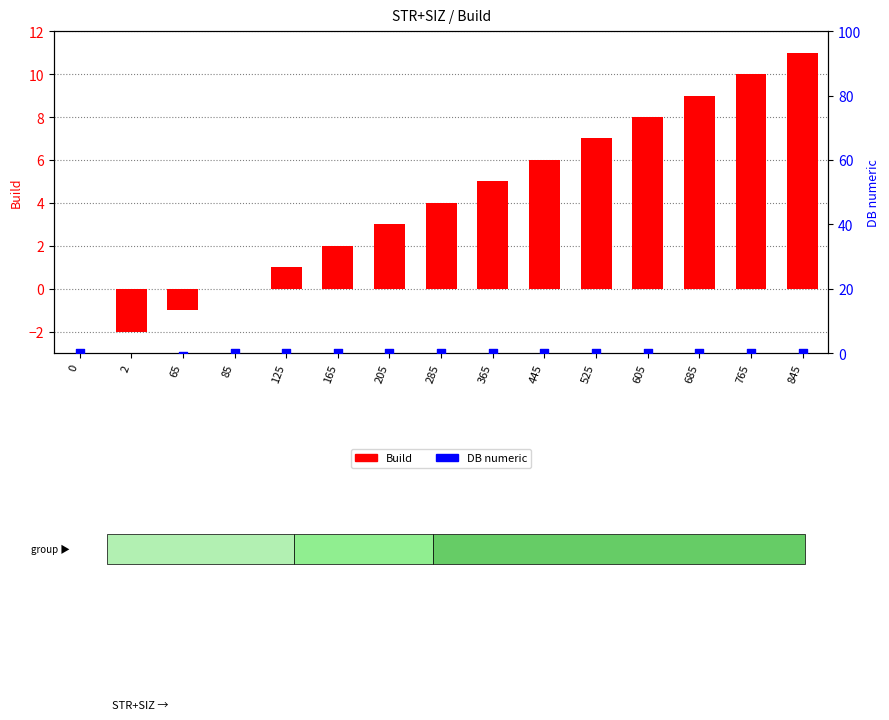

What is the total value across all series at 365?

5